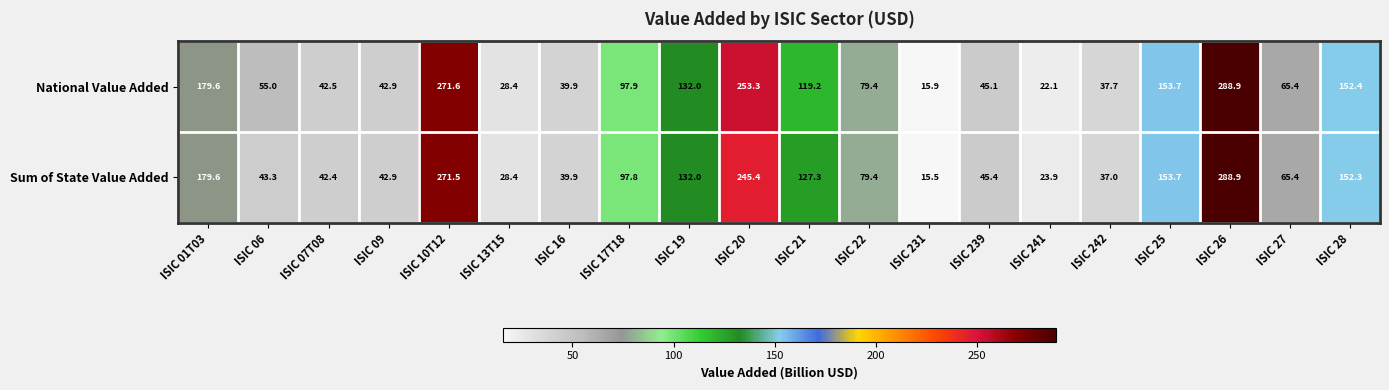

At which category is the sum across all series the highest?

ISIC 26